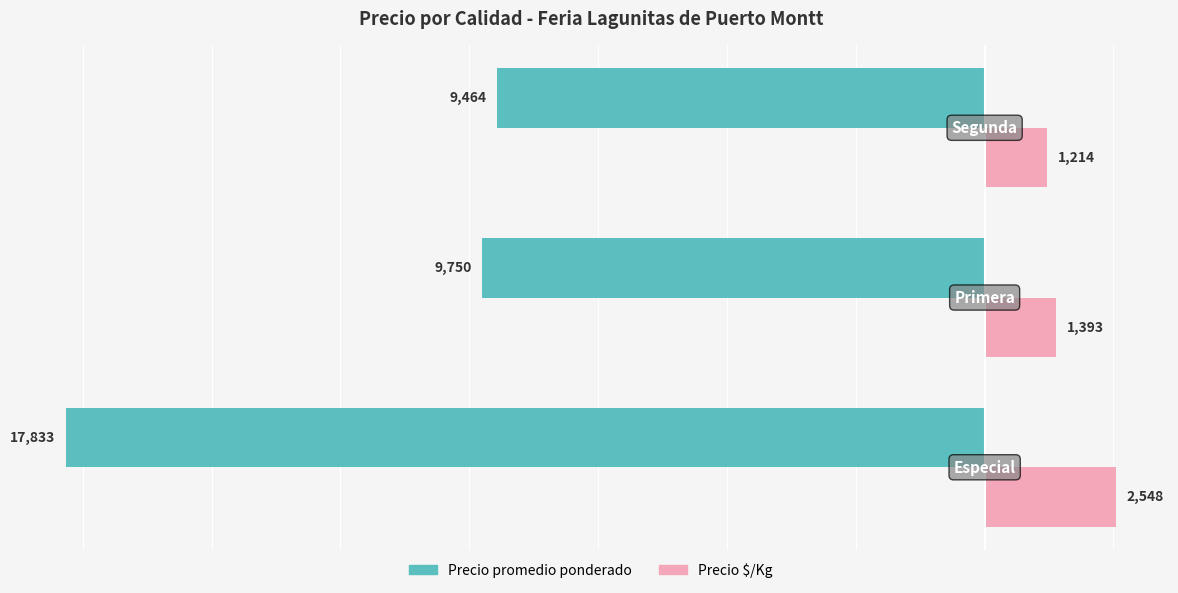

Count the Precio $/Kg values in the range 1214 to 2548.

3